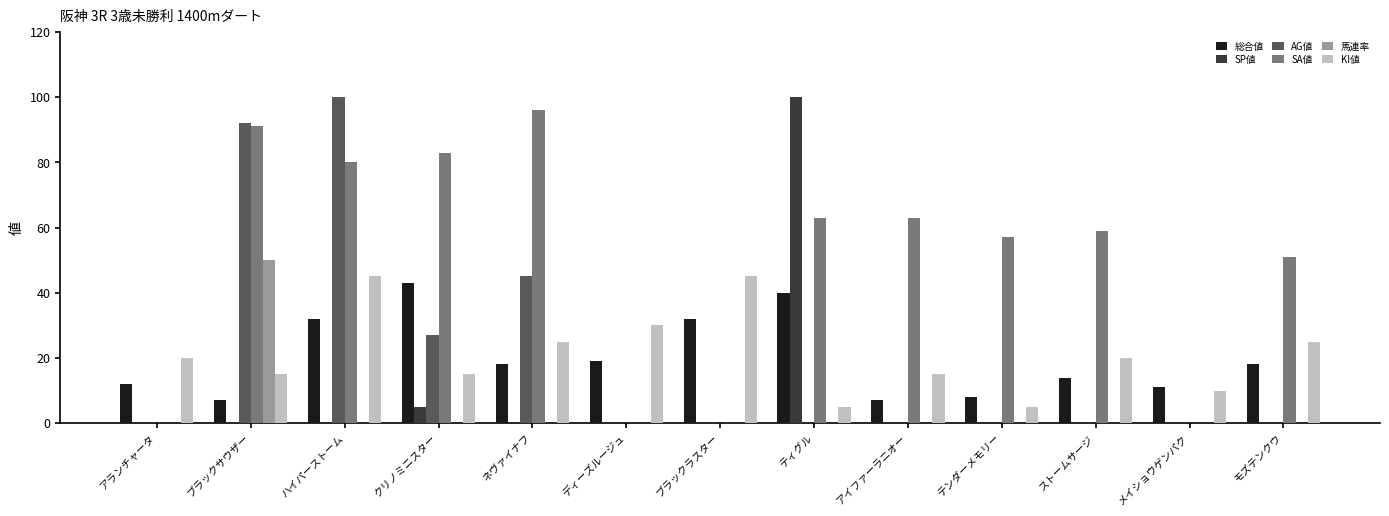

Which series has the largest total across all categories?

SA値